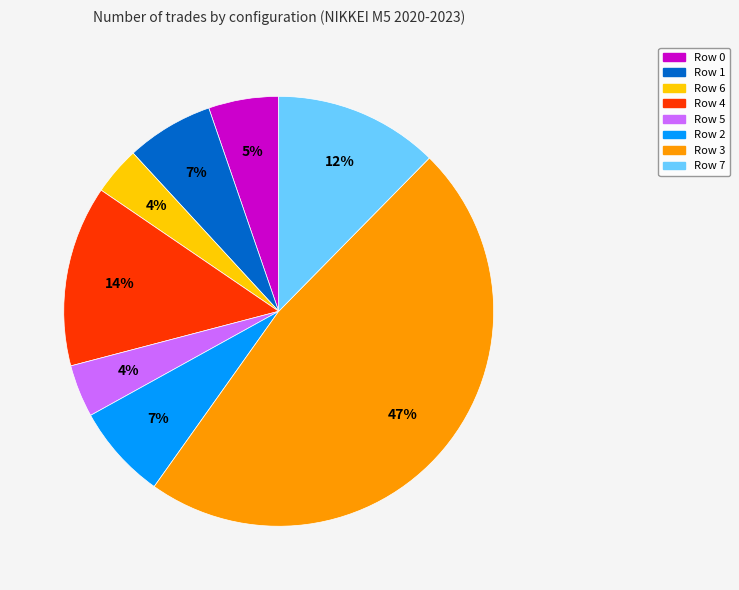

Is it true that Row 0 is 19% of the pie?

False